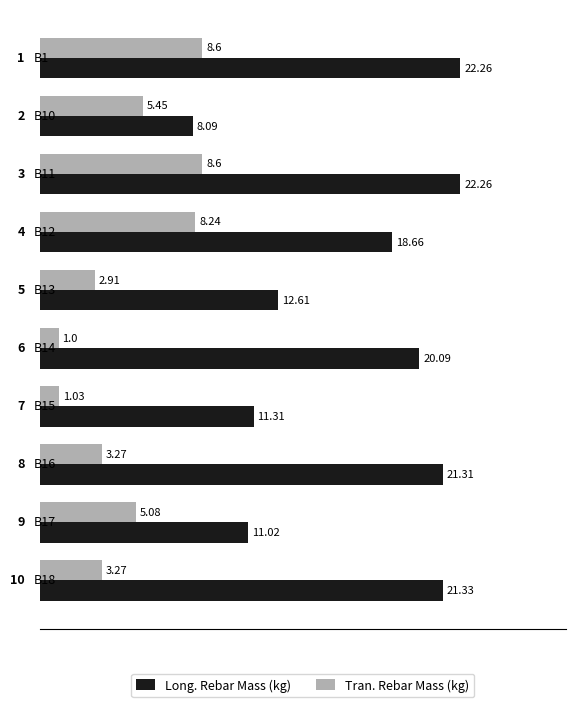

What is the difference between the second highest and minimum values in the Long. Rebar Mass (kg) series?

14.2